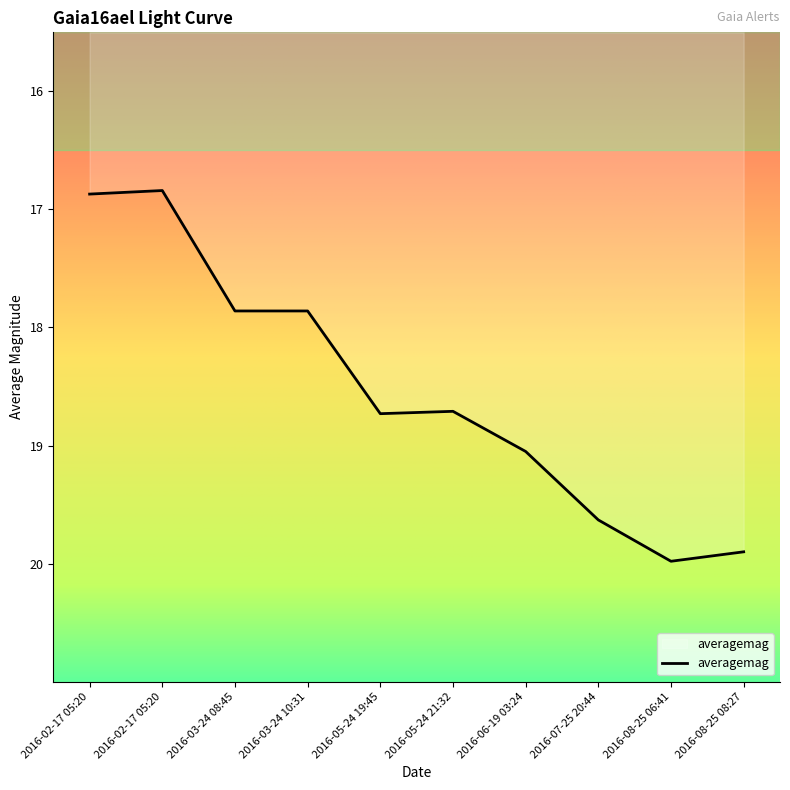

Rank the categories by value from highest to lowest.

2016-08-25 06:41, 2016-08-25 08:27, 2016-07-25 20:44, 2016-06-19 03:24, 2016-05-24 19:45, 2016-05-24 21:32, 2016-03-24 08:45, 2016-03-24 10:31, 2016-02-17 05:20, 2016-02-17 05:20